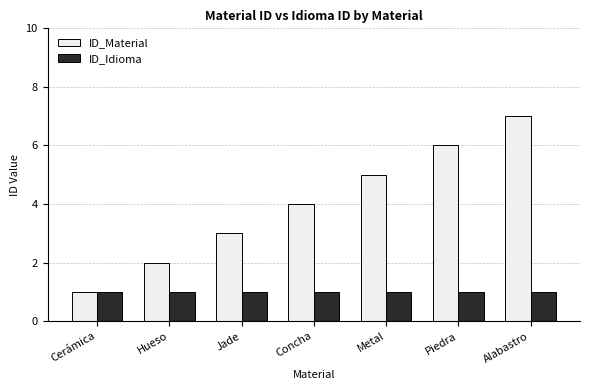

What is the sum of the ID_Idioma values at Cerámica and Piedra?

2